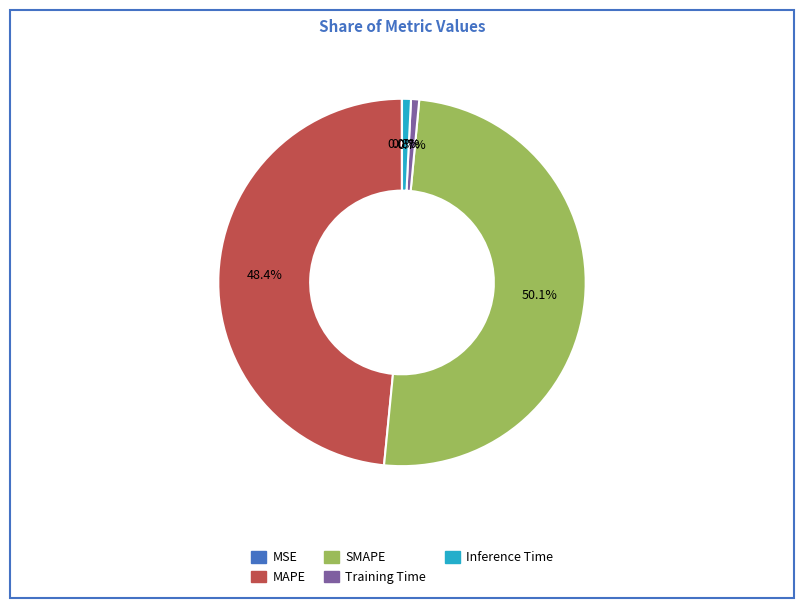

What is the largest slice in the pie chart?

SMAPE